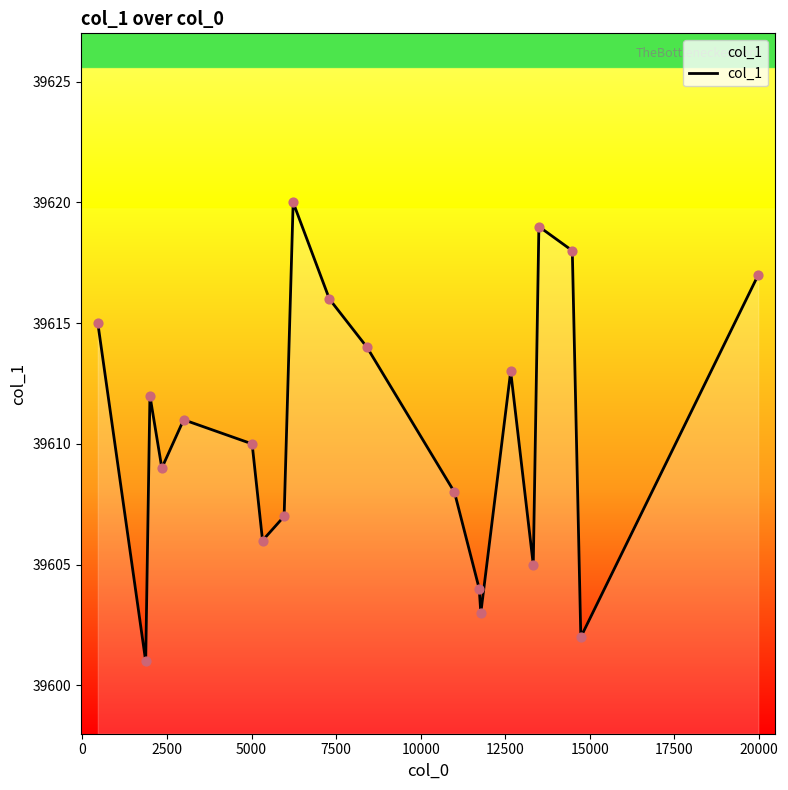

What is the maximum value shown in the chart?

39620